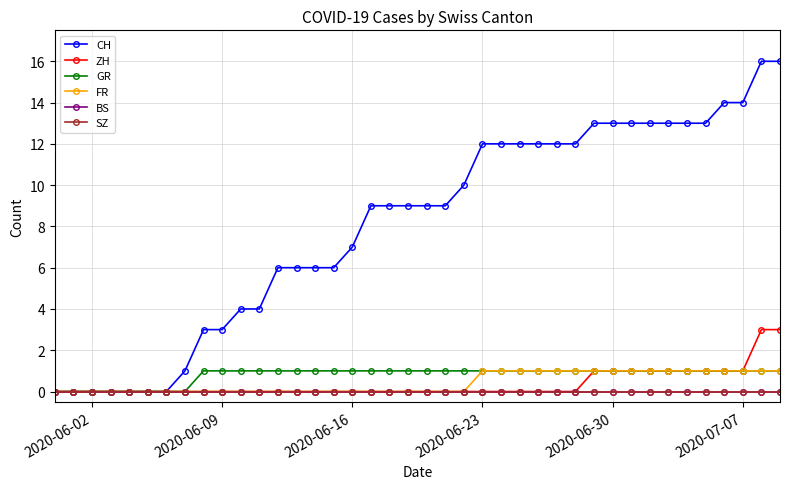

Does the chart display data point markers on the line(s)?

Yes